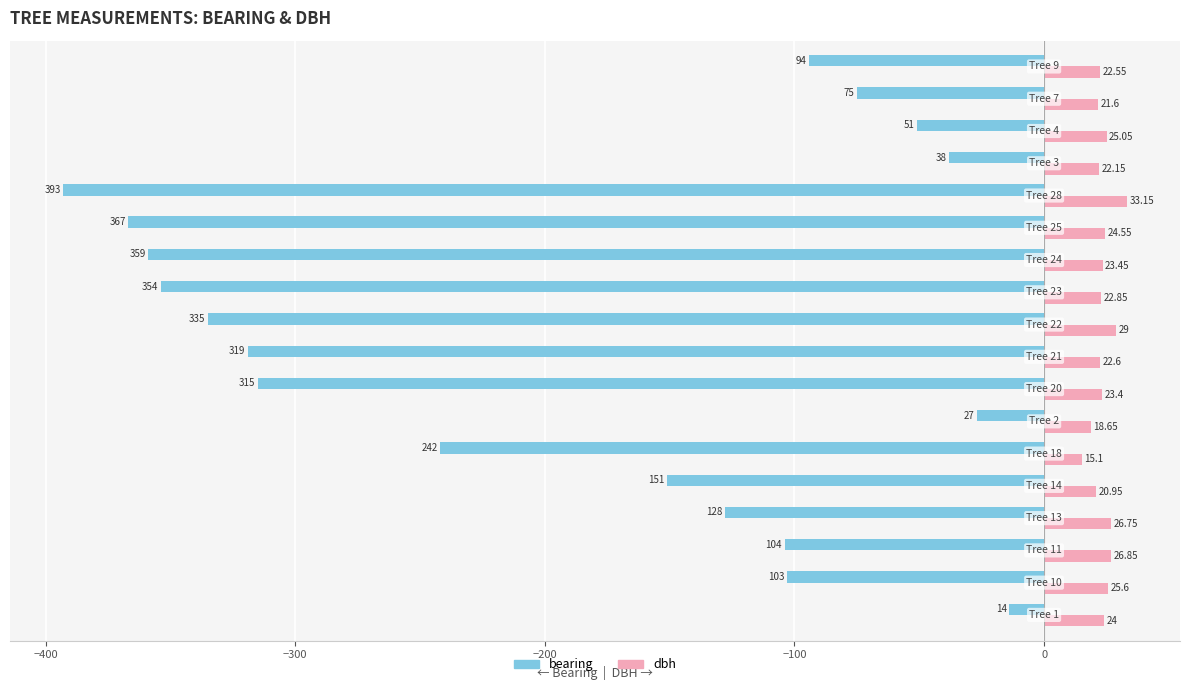

List the series in order of their peak value, highest first.

dbh, bearing